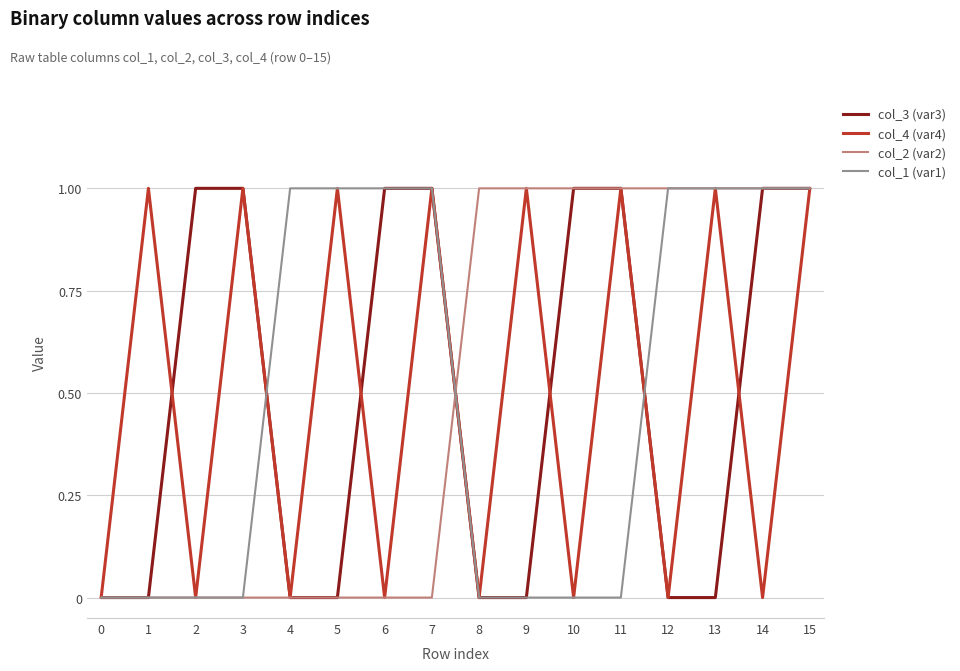

What is the total value across all series at 14?

3